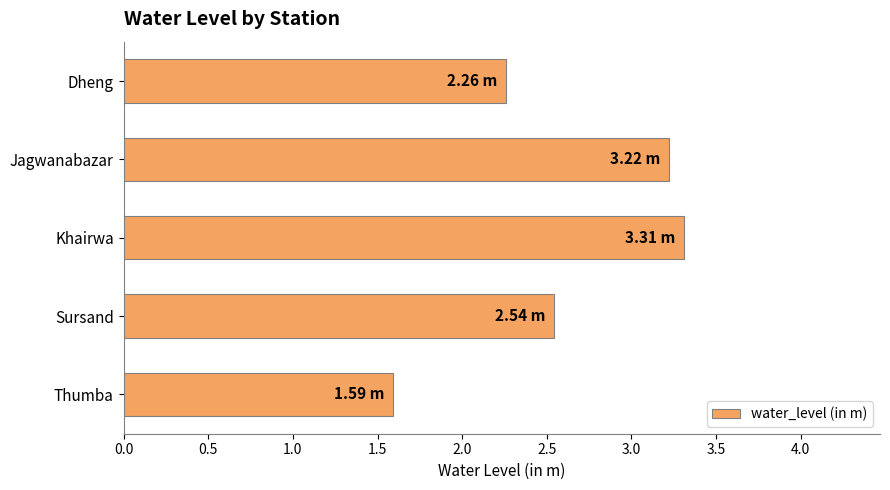

List the labels in order of value, smallest first.

Thumba, Dheng, Sursand, Jagwanabazar, Khairwa